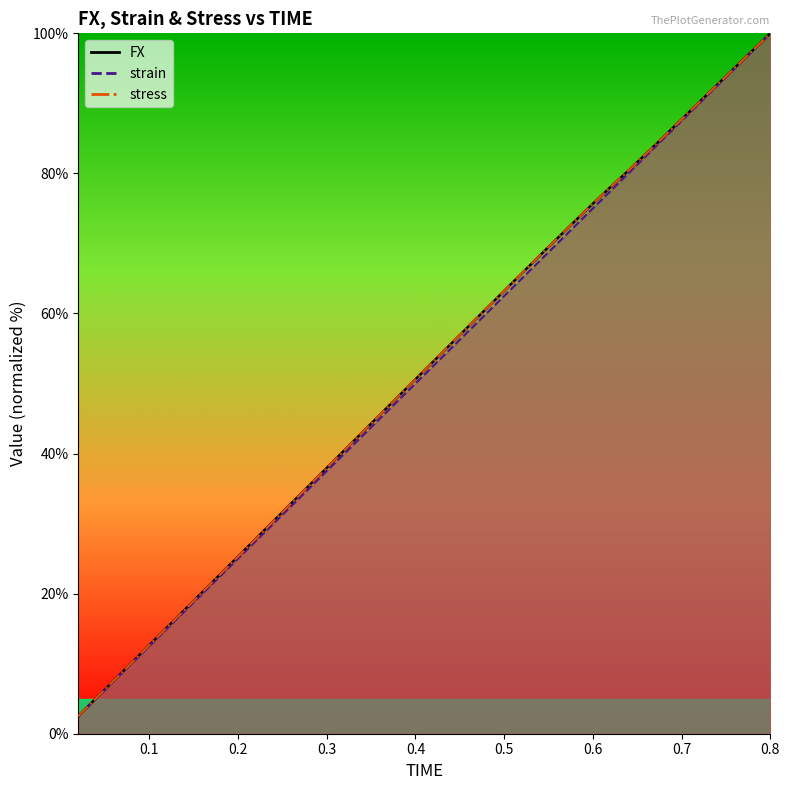

Reading left to right, list all the values displayed in this chart.

FX: 2.5	5.1	7.6	10.1	12.6	15.2	17.7	20.2	22.8	25.3	27.8	30.4	32.9	35.4	37.9	40.5	43.0	45.5	48.1	50.6	53.1	55.7	58.2	60.7	63.2	65.7	68.2	70.7	73.2	75.7	78.1	80.4	82.8	85.2	87.7	90.2	92.6	95.1	97.5	100.0
strain: 2.5	5.0	7.5	10.0	12.5	15.0	17.5	20.0	22.5	25.0	27.5	30.0	32.5	35.0	37.5	40.0	42.5	45.0	47.5	50.0	52.5	55.0	57.5	60.0	62.5	65.0	67.5	70.0	72.5	75.0	77.5	80.0	82.5	85.0	87.5	90.0	92.5	95.0	97.5	100.0
stress: 2.5	5.1	7.6	10.1	12.6	15.2	17.7	20.2	22.8	25.3	27.8	30.4	32.9	35.4	37.9	40.5	43.0	45.5	48.1	50.6	53.1	55.7	58.2	60.7	63.2	65.7	68.2	70.7	73.2	75.7	78.1	80.4	82.8	85.2	87.7	90.2	92.6	95.1	97.5	100.0